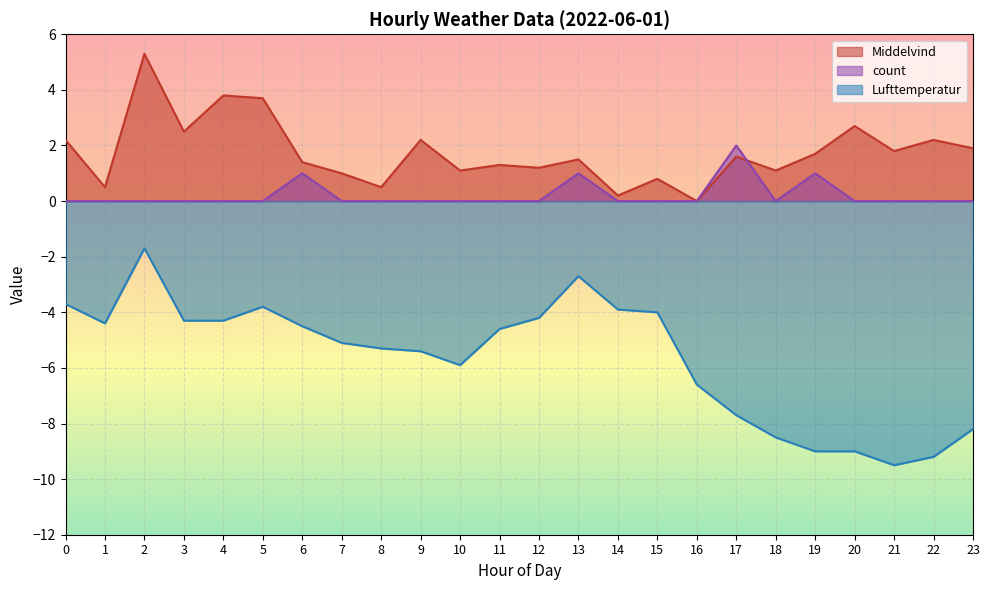

What is the lowest value of the Lufttemperatur series?

-9.5